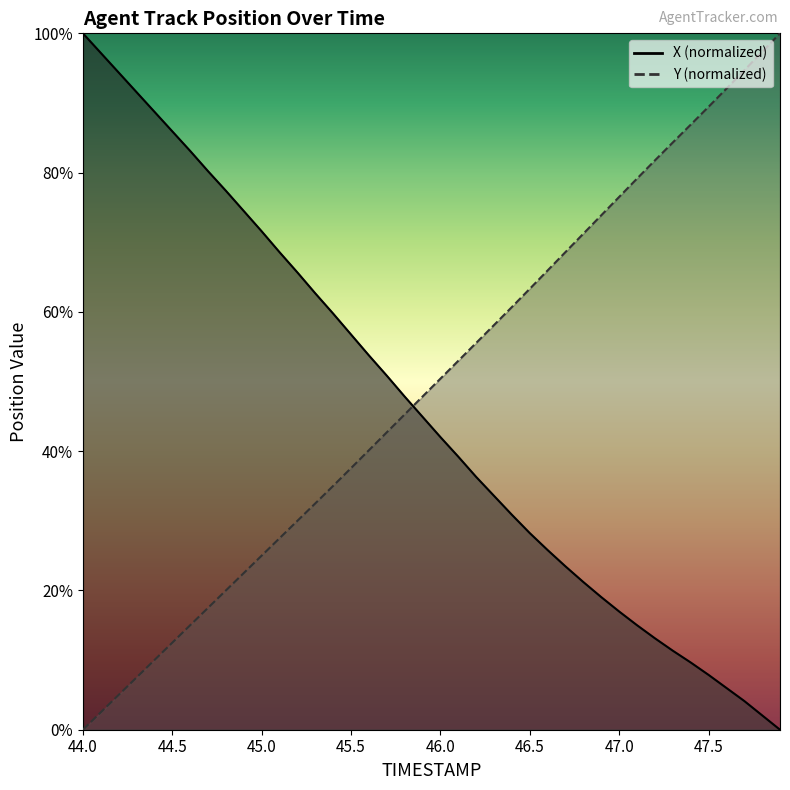

Rank the categories by X value from highest to lowest.

44.0, 44.1, 44.2, 44.3, 44.4, 44.5, 44.6, 44.7, 44.8, 44.9, 45.0, 45.1, 45.2, 45.3, 45.4, 45.5, 45.6, 45.7, 45.8, 45.9, 46.0, 46.1, 46.2, 46.3, 46.4, 46.5, 46.6, 46.7, 46.8, 46.9, 47.0, 47.1, 47.2, 47.3, 47.4, 47.5, 47.6, 47.7, 47.8, 47.9